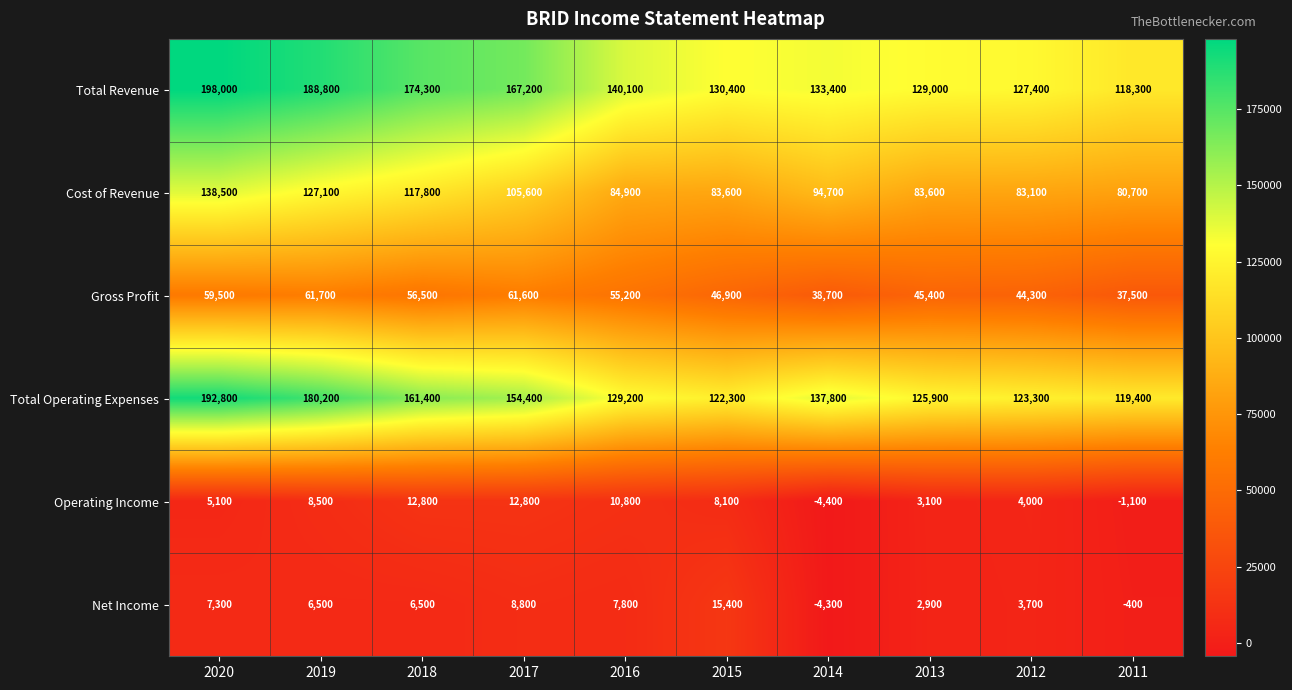

Rank the series at 2020 from lowest to highest value.

Operating Income, Net Income, Gross Profit, Cost of Revenue, Total Operating Expenses, Total Revenue